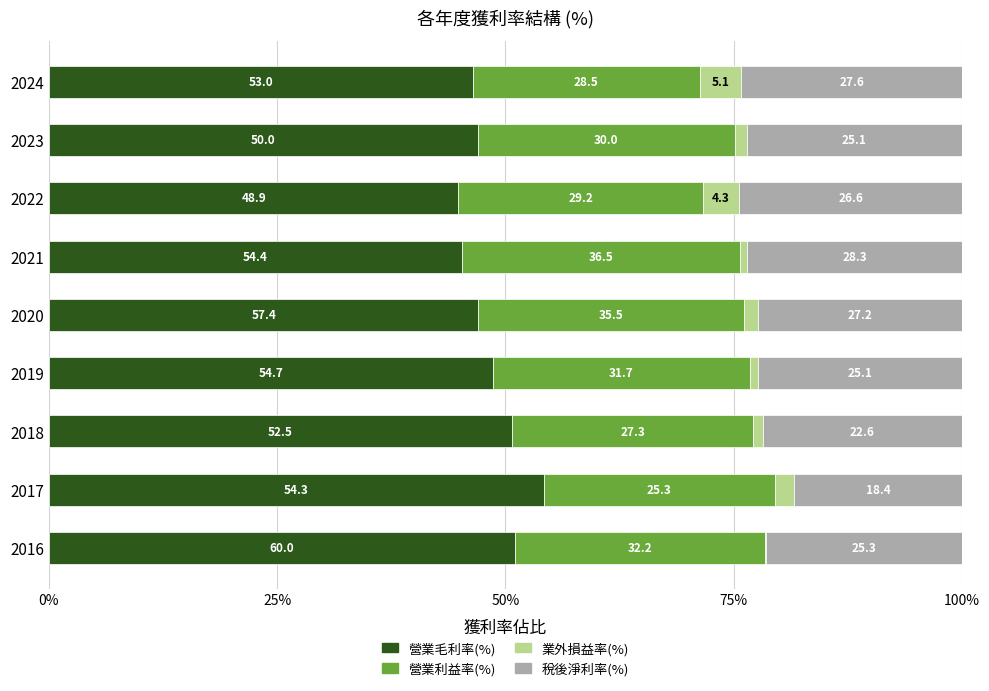

What are all the series names shown in the legend?

營業毛利率(%), 營業利益率(%), 業外損益率(%), 稅後淨利率(%)